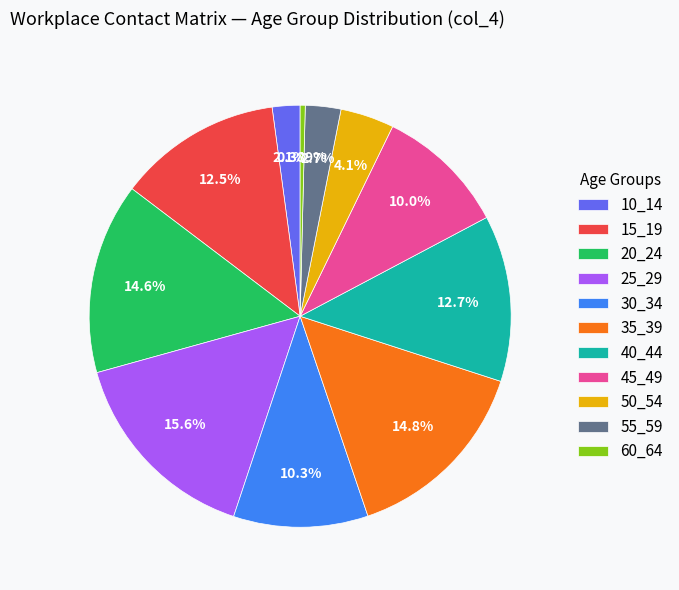

To the nearest percent, what is the average slice percentage?

9%